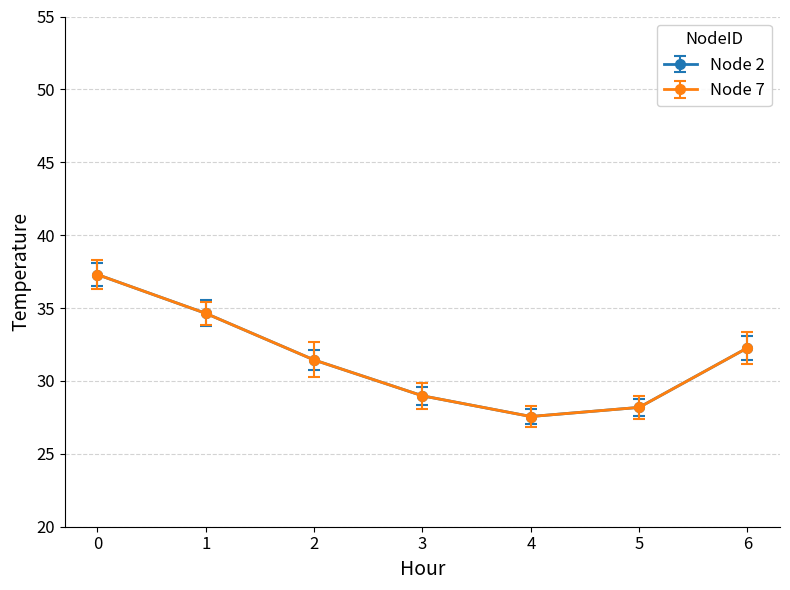

Does the chart have visible grid lines?

Yes